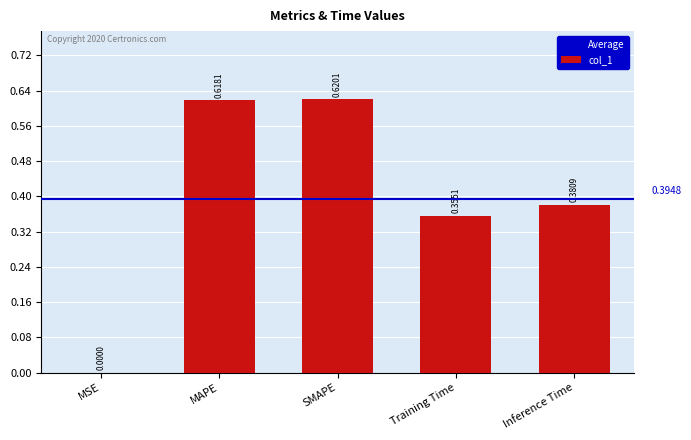

Between Training Time and Inference Time, which is larger?

Inference Time